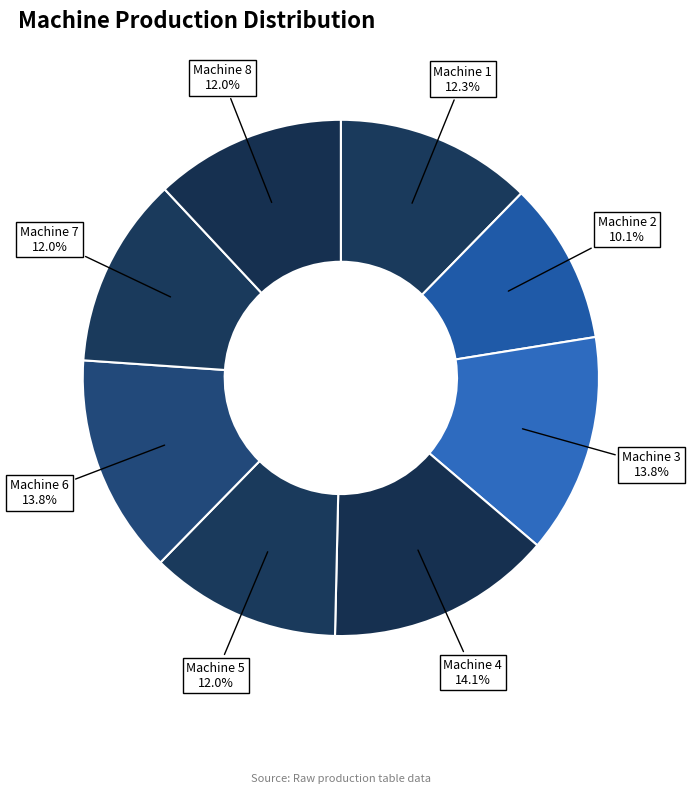

Does Machine 5 represent more than half of the total?

No